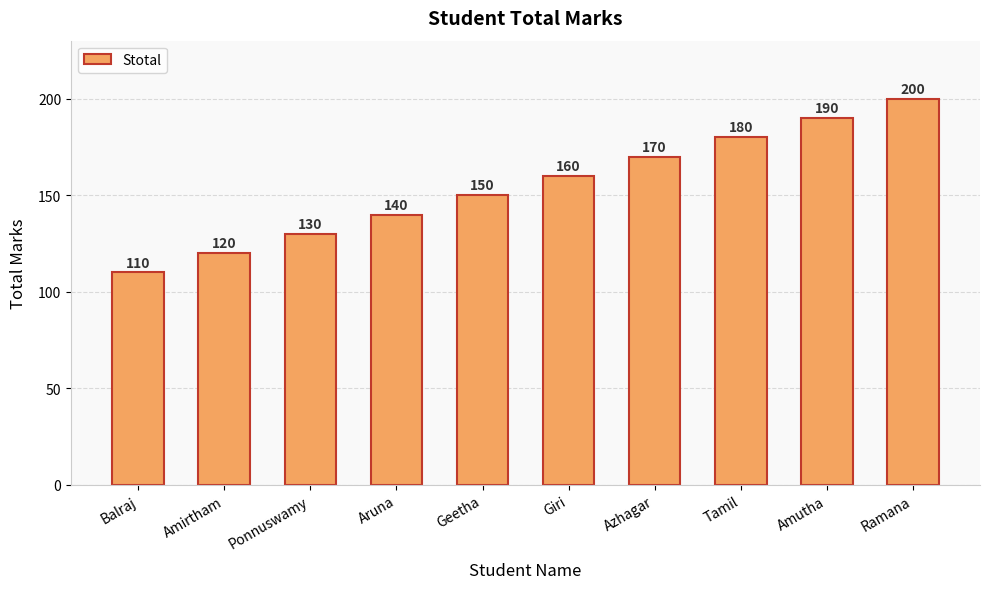

Read the value at Ponnuswamy, to the nearest 5.

130